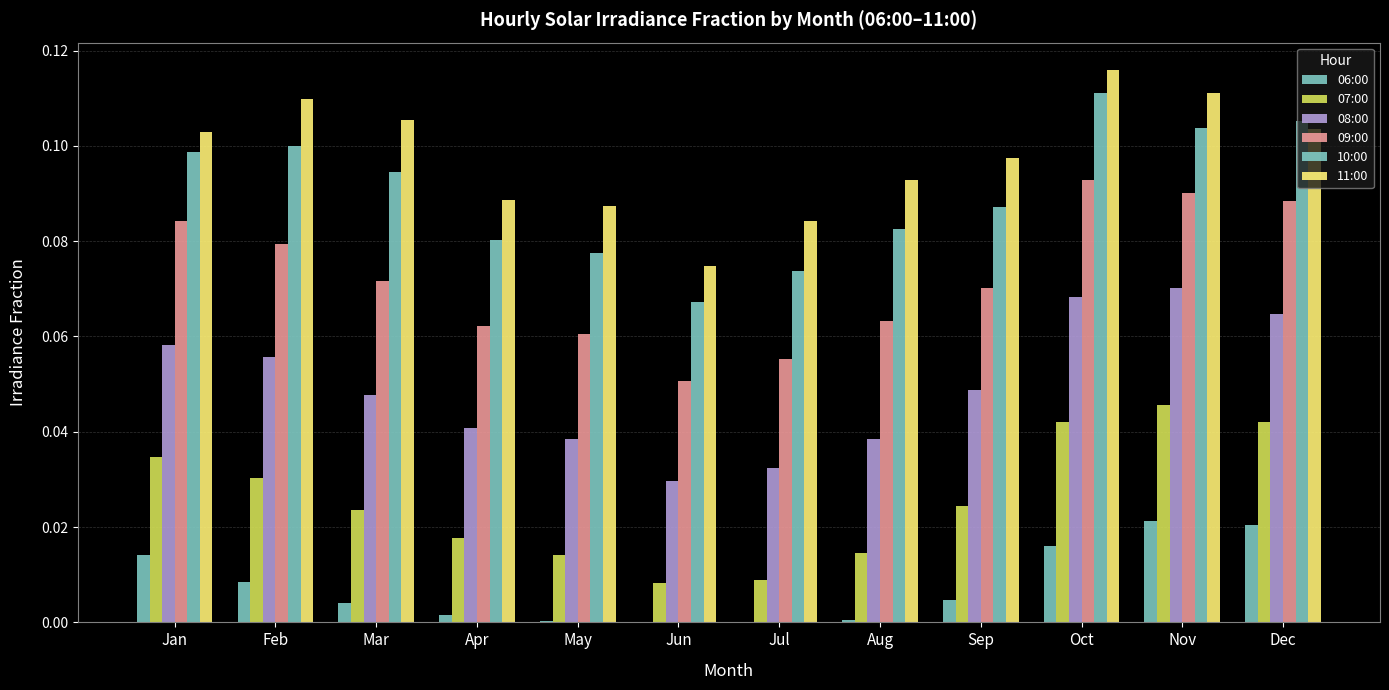

List the series in order of their peak value, highest first.

11:00, 10:00, 09:00, 08:00, 07:00, 06:00